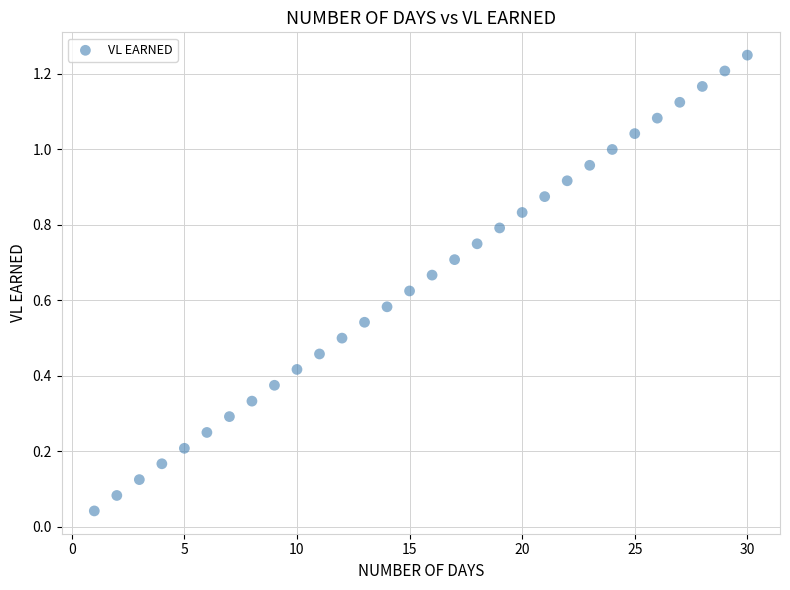

What is the range of X values (max minus min)?

29.0